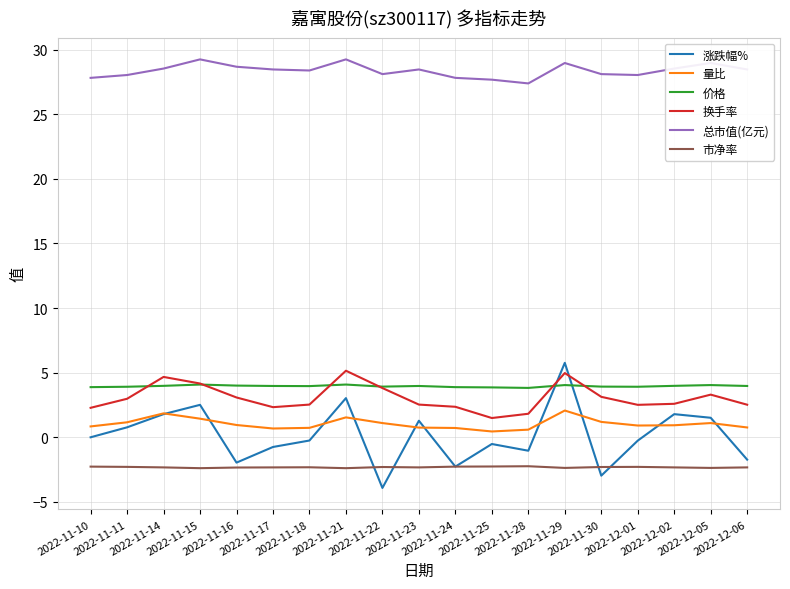

True or false: 换手率 and 市净率 cross at least once.

False